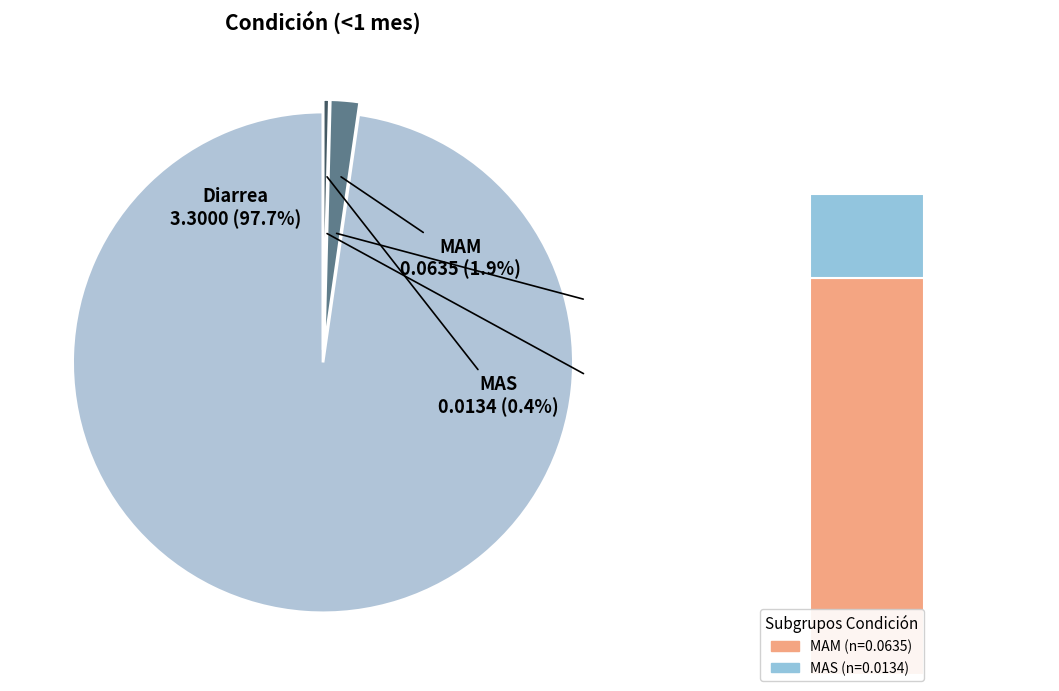

To the nearest percent, what portion does MAM represent?

2%